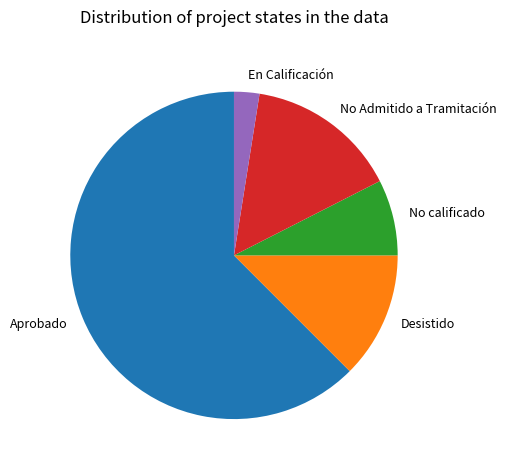

Between Aprobado and No calificado, which is larger?

Aprobado